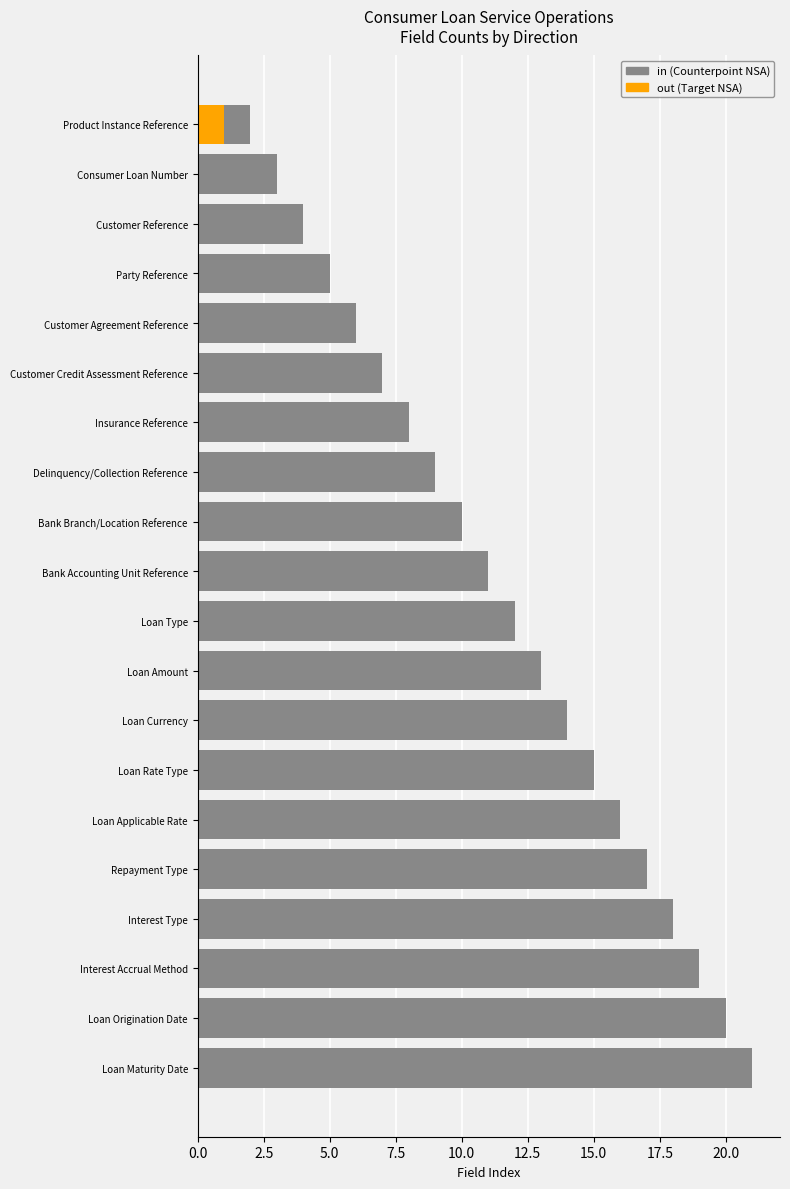

Which series changed the most between Interest Type and Delinquency/Collection Reference?

in (Counterpoint)